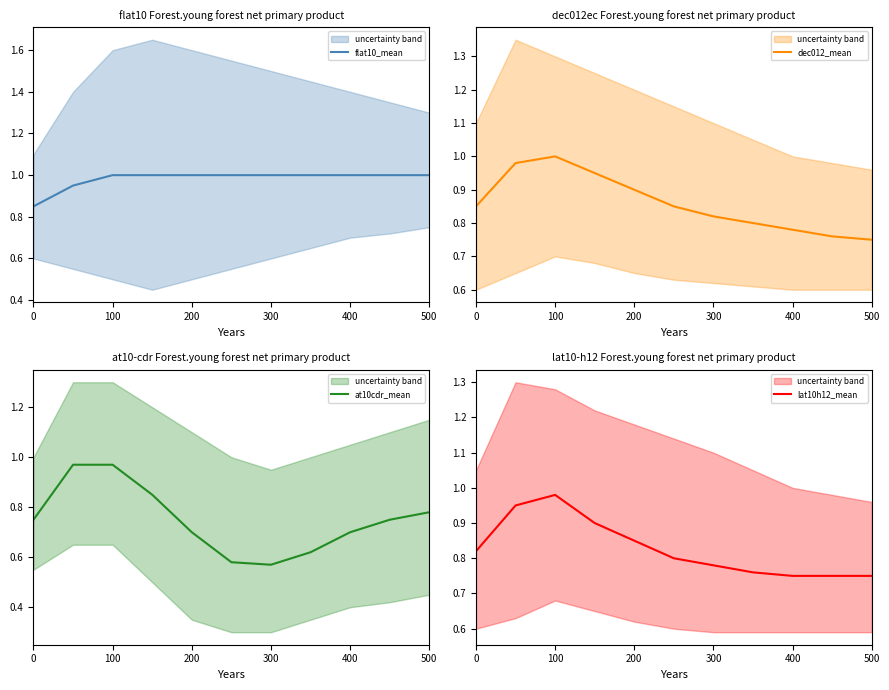

Rank the series by their maximum value, from lowest to highest.

at10cdr_mean, lat10h12_mean, flat10_mean, dec012_mean